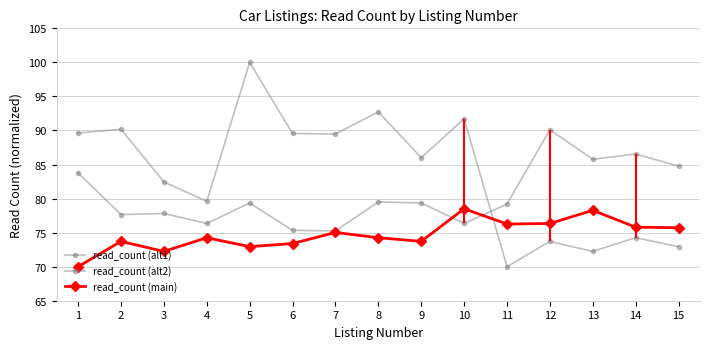

Where is the first local maximum for read_count (main)?

2